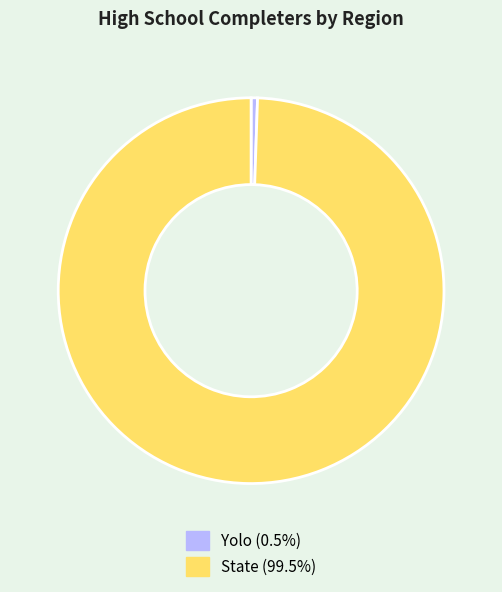

What is the ratio of the value at State (99.5%) to the value at Yolo (0.5%)?

185.6